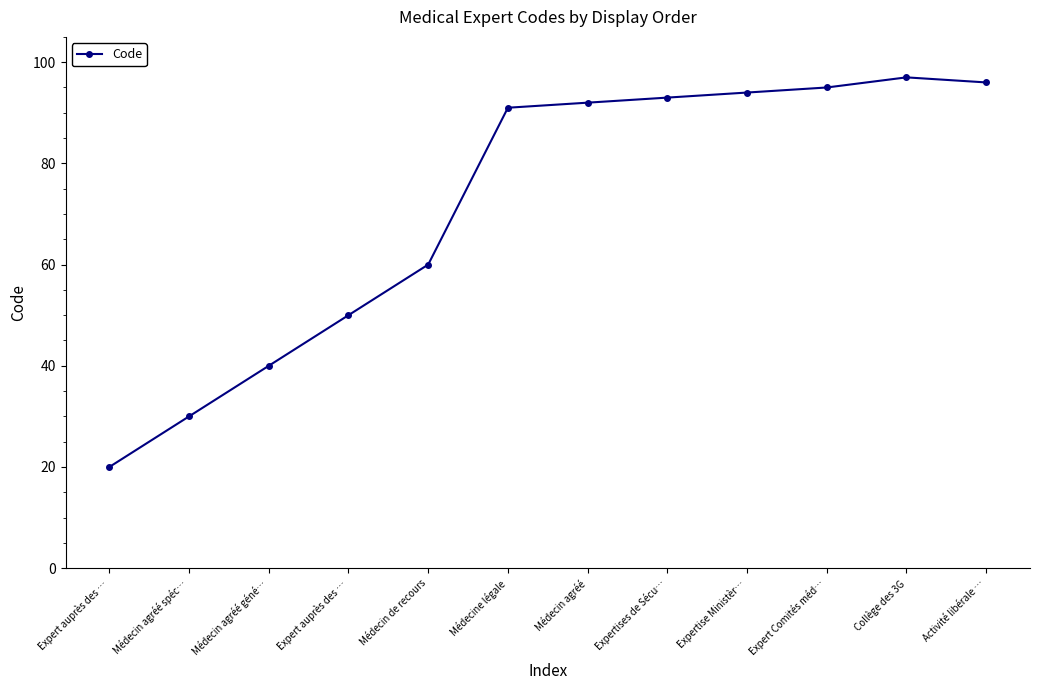

The value at Médecine légale is 155. True or false?

False